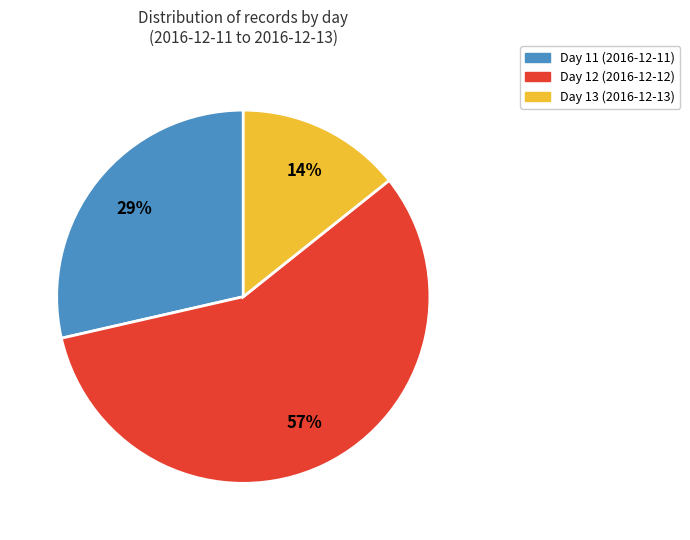

Combined, do Day 11 (2016-12-11) and Day 13 (2016-12-13) account for over 50%?

No